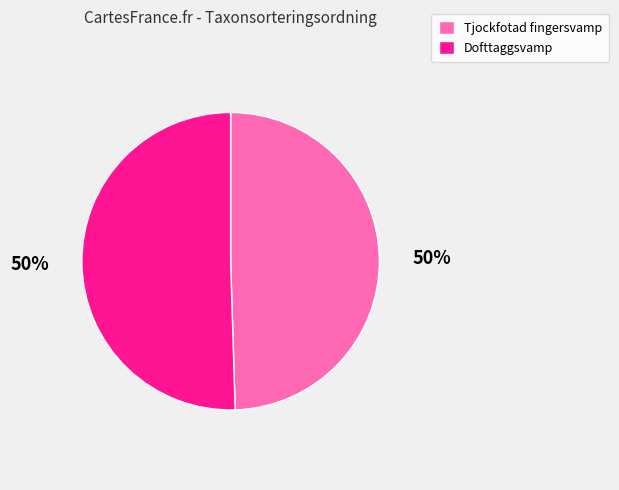

Is the sum of Tjockfotad fingersvamp and Dofttaggsvamp greater than half?

Yes